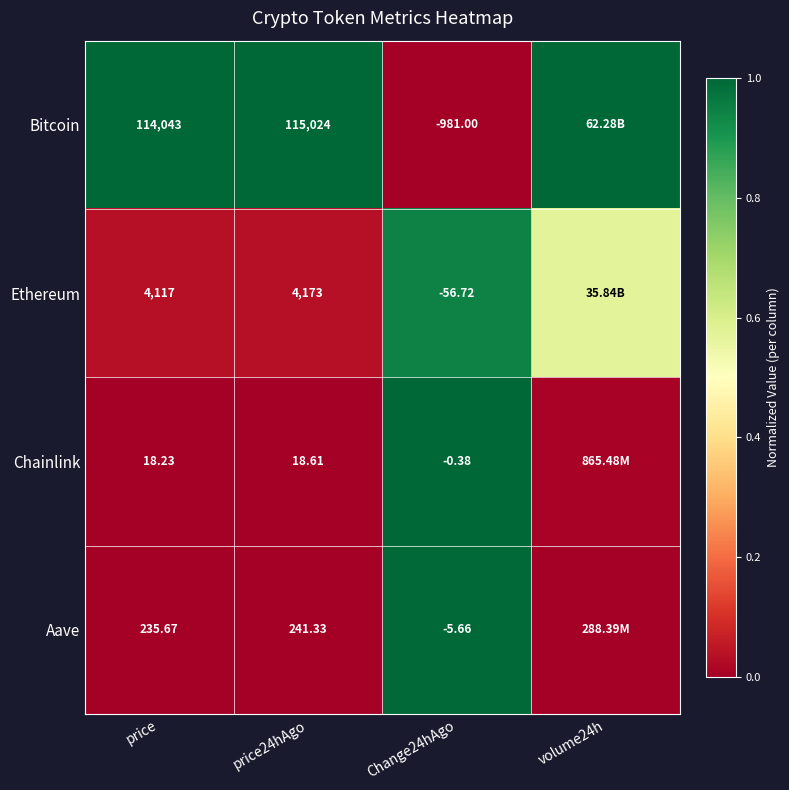

Rank the series at price from lowest to highest value.

Chainlink, Aave, Ethereum, Bitcoin